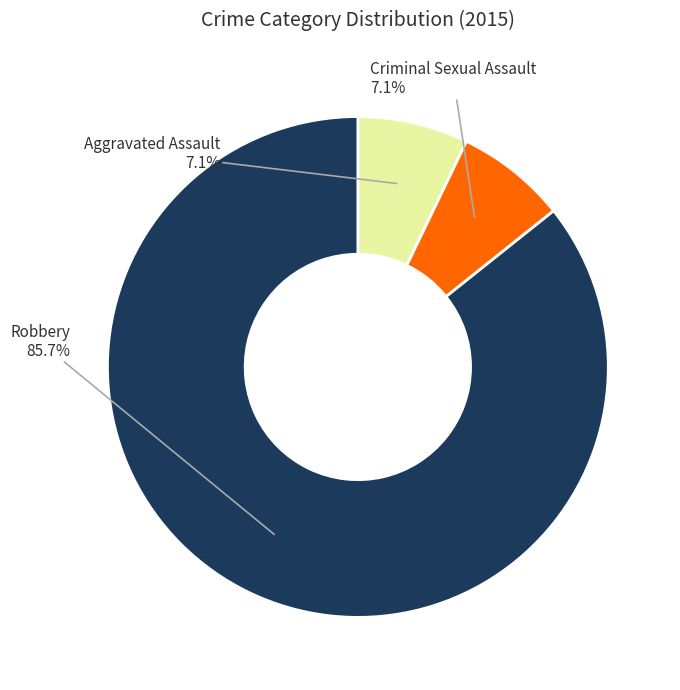

What percentage is the Robbery slice, to the nearest percent?

86%